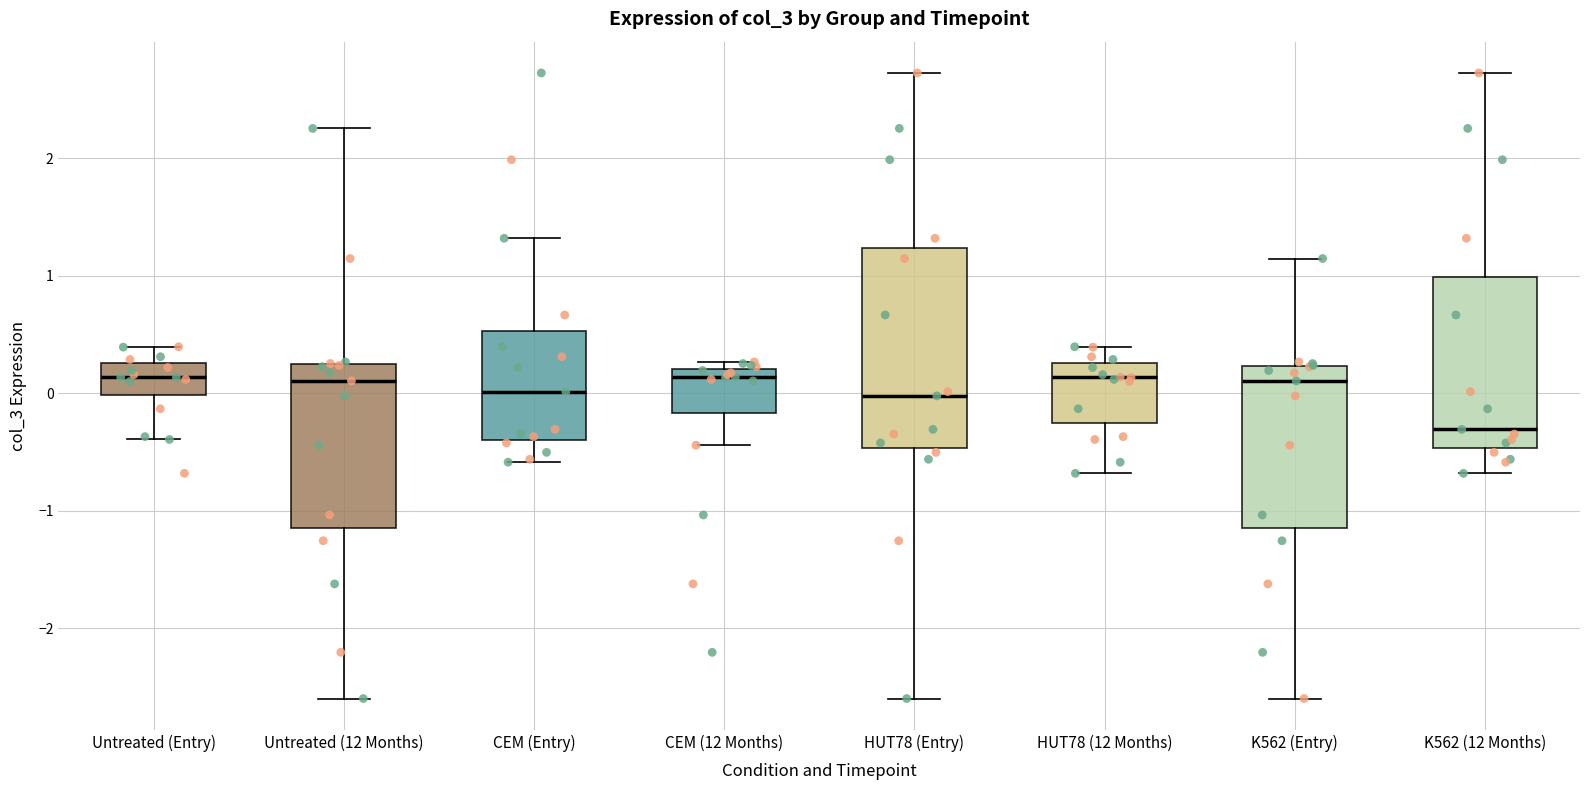

Reading left to right, transcribe this box plot: for each box, give where its median line is, the range the box spans, and where its two whiskers end, as read against the y-axis. The values are not printed on the chart, so give them approximately, as read against the axis.

Untreated (Entry): median 0.1, box 0.0 to 0.3, whiskers -0.4 to 0.4
Untreated (12 Months): median 0.1, box -1.1 to 0.2, whiskers -2.6 to 2.3
CEM (Entry): median 0.0, box -0.4 to 0.5, whiskers -0.6 to 1.3
CEM (12 Months): median 0.1, box -0.2 to 0.2, whiskers -0.4 to 0.3
HUT78 (Entry): median 0.0, box -0.5 to 1.2, whiskers -2.6 to 2.7
HUT78 (12 Months): median 0.1, box -0.3 to 0.3, whiskers -0.7 to 0.4
K562 (Entry): median 0.1, box -1.1 to 0.2, whiskers -2.6 to 1.1
K562 (12 Months): median -0.3, box -0.5 to 1.0, whiskers -0.7 to 2.7